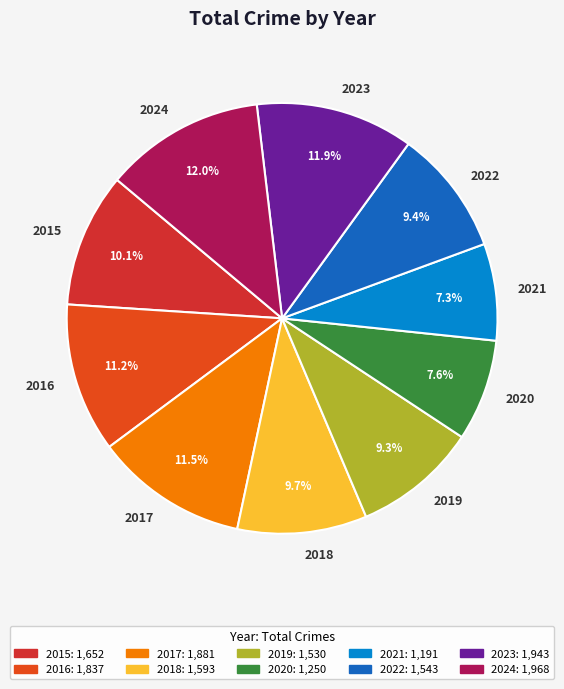

Which has a higher value, 2017 or 2024?

2024